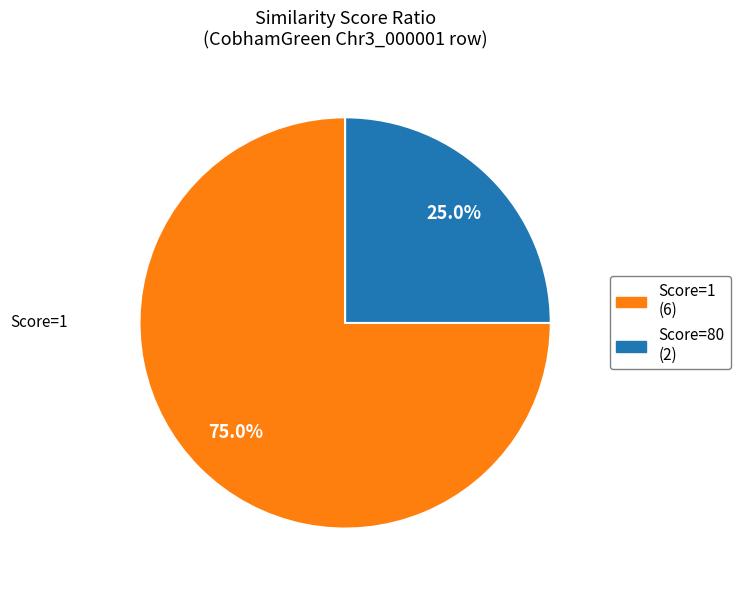

Is there a majority slice in this chart?

Yes